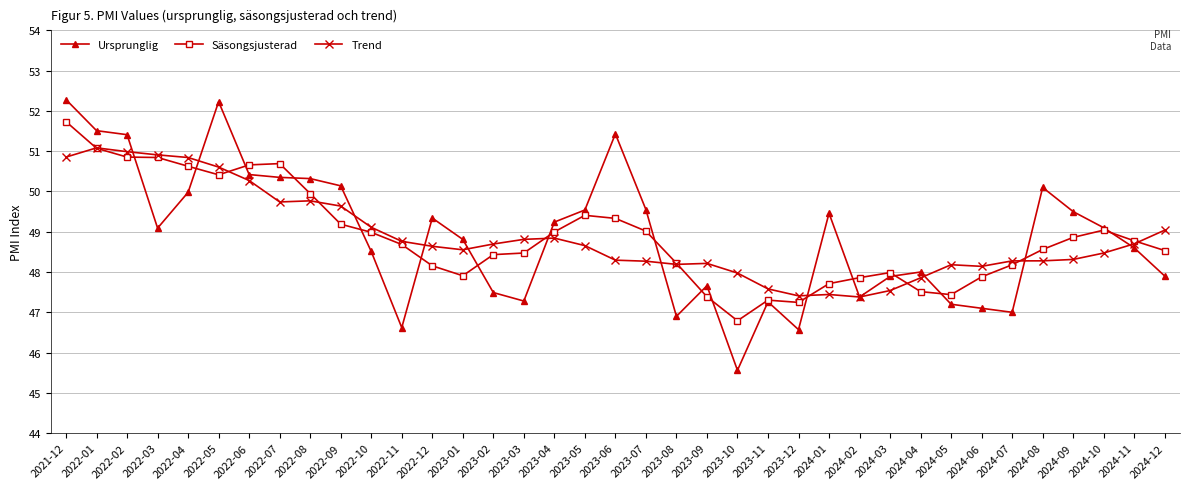

How many categories are shown in the chart?

37